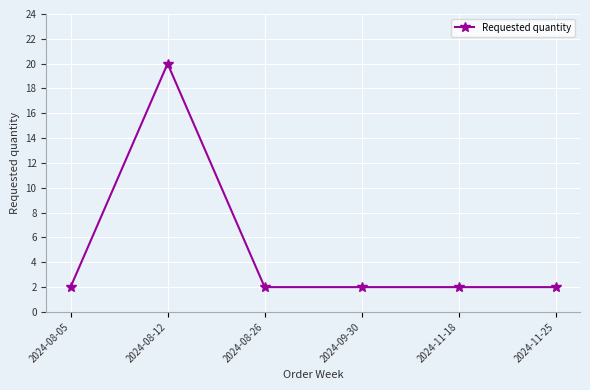

What is the greatest value displayed?

20